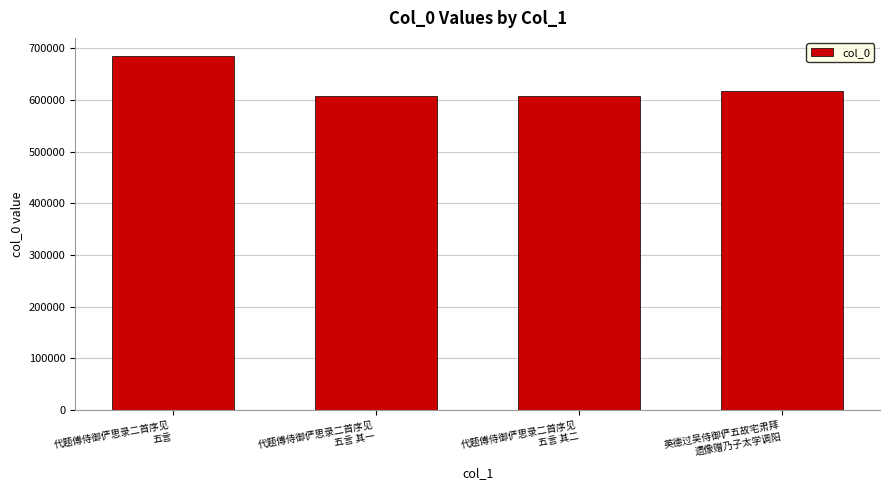

What is the greatest value displayed?

686117